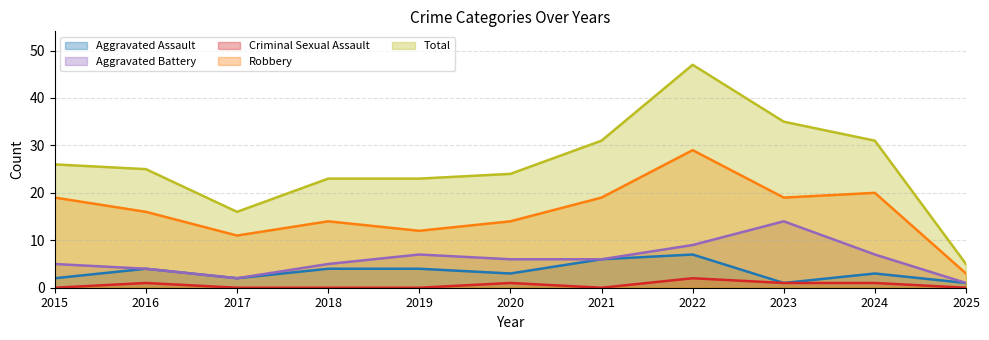

Is it true that Aggravated Assault equals 4 at 2018?

True